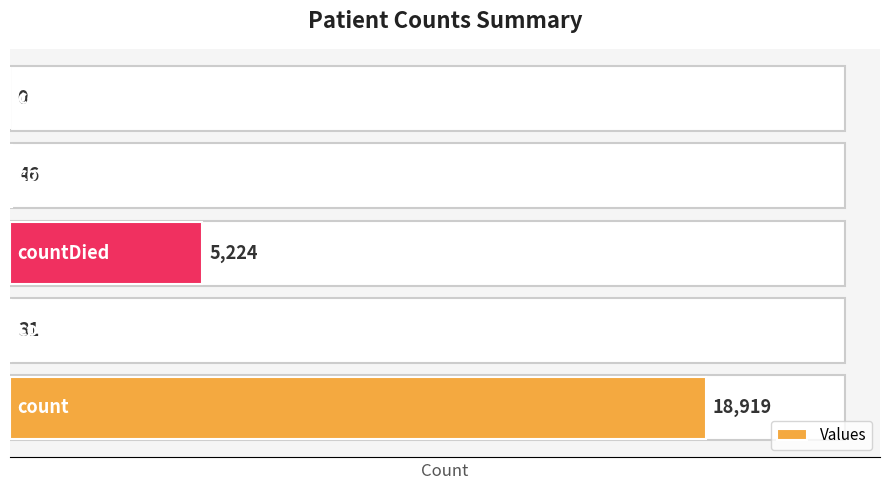

What is the greatest value displayed?

18919